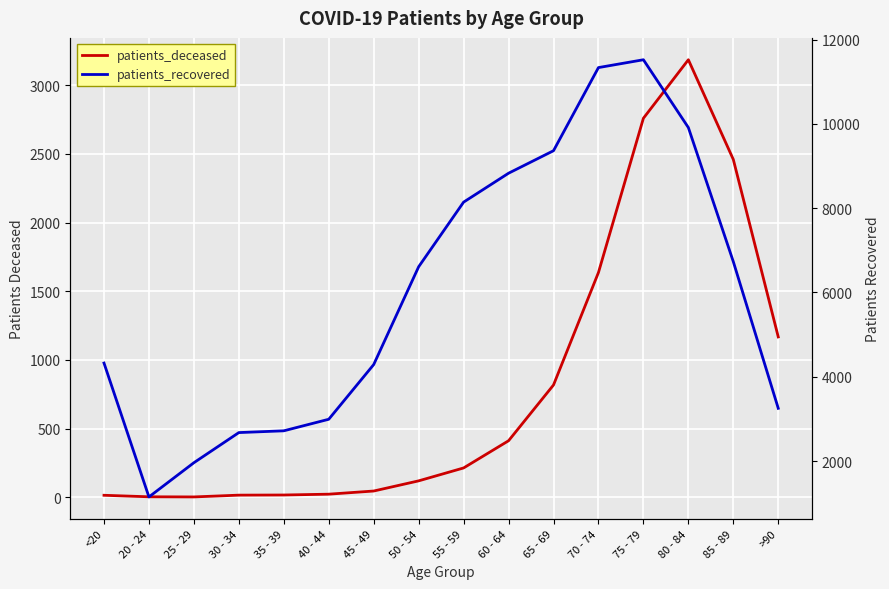

What position from the right is 35 - 39?

12